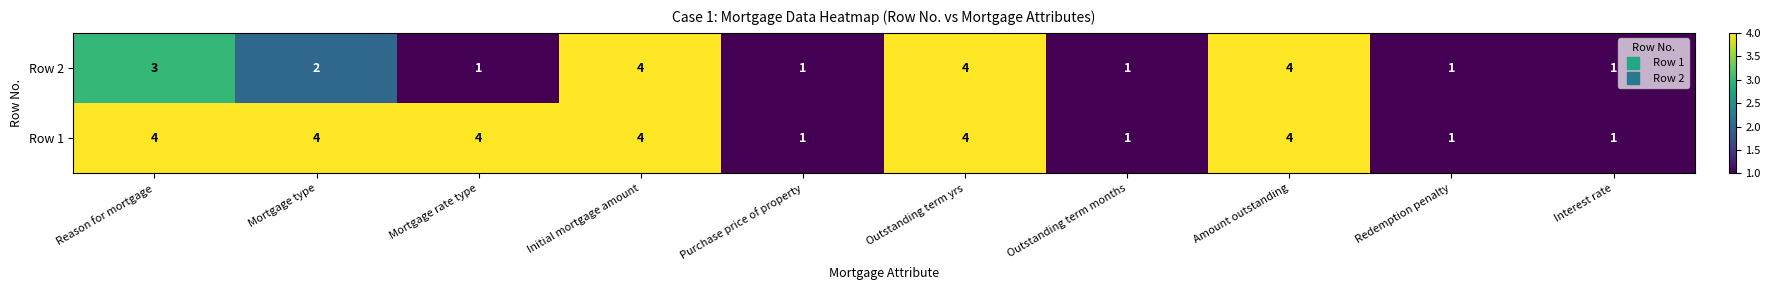

How many Row 2 values are between 1 and 4?

10